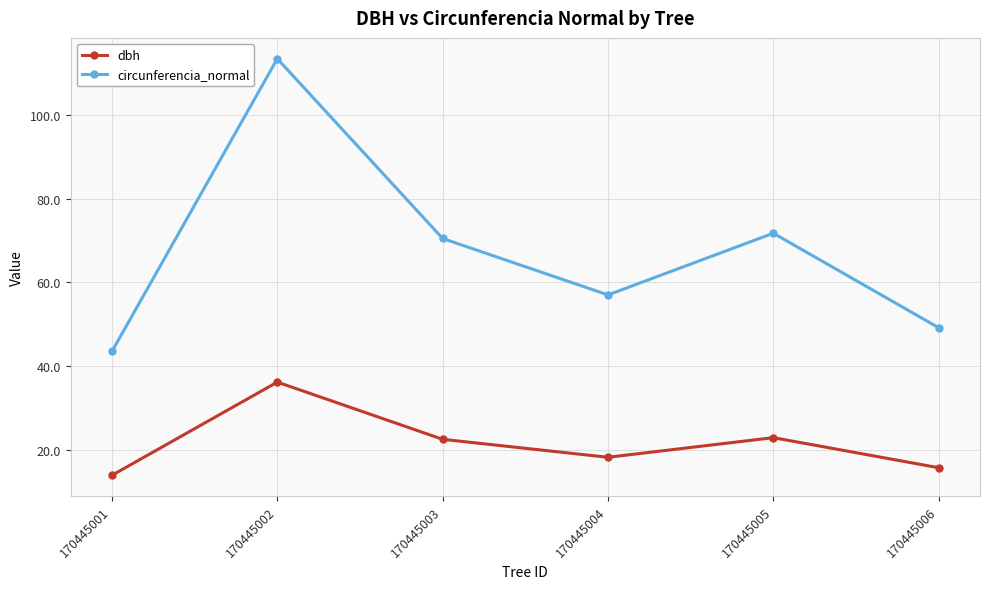

Rank the series by their maximum value, from lowest to highest.

dbh, circunferencia_normal